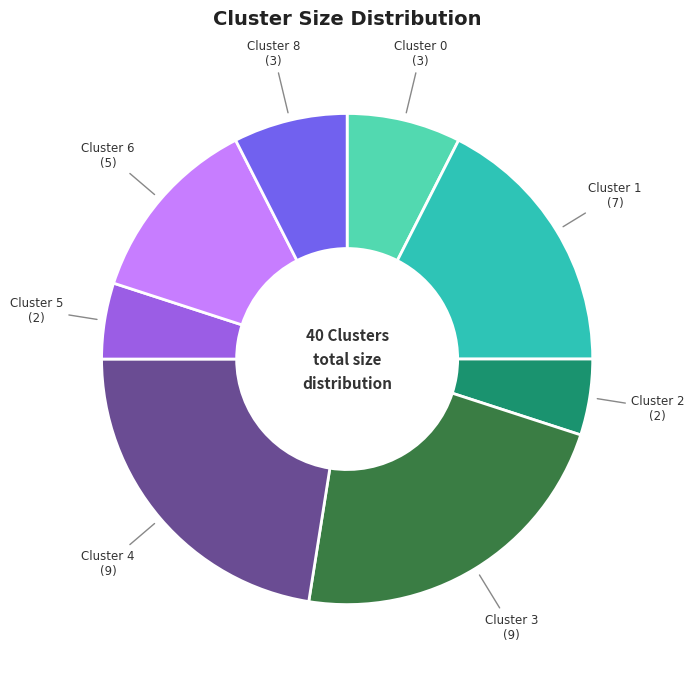

Does any single category account for the majority?

No